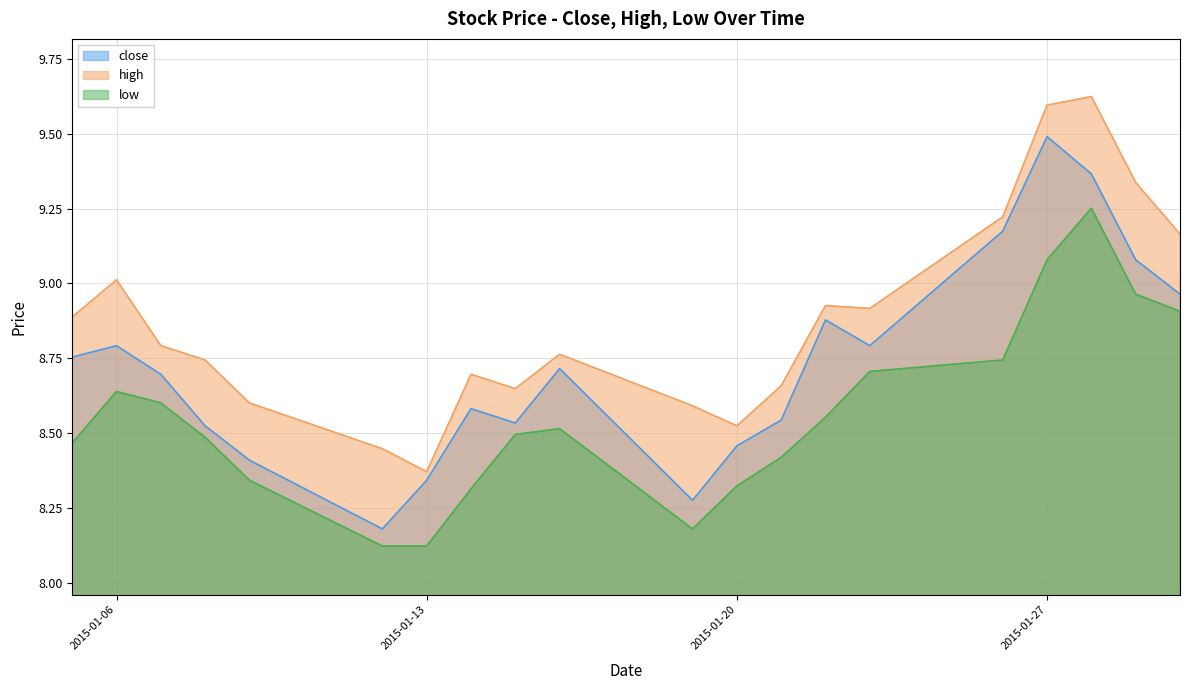

Reading left to right, what are all the values shown in this chart?

close: 8.8	8.8	8.7	8.5	8.4	8.2	8.3	8.6	8.5	8.7	8.3	8.5	8.5	8.9	8.8	9.2	9.5	9.4	9.1	9.0
high: 8.9	9.0	8.8	8.7	8.6	8.4	8.4	8.7	8.6	8.8	8.6	8.5	8.7	8.9	8.9	9.2	9.6	9.6	9.3	9.2
low: 8.5	8.6	8.6	8.5	8.3	8.1	8.1	8.3	8.5	8.5	8.2	8.3	8.4	8.6	8.7	8.7	9.1	9.3	9.0	8.9